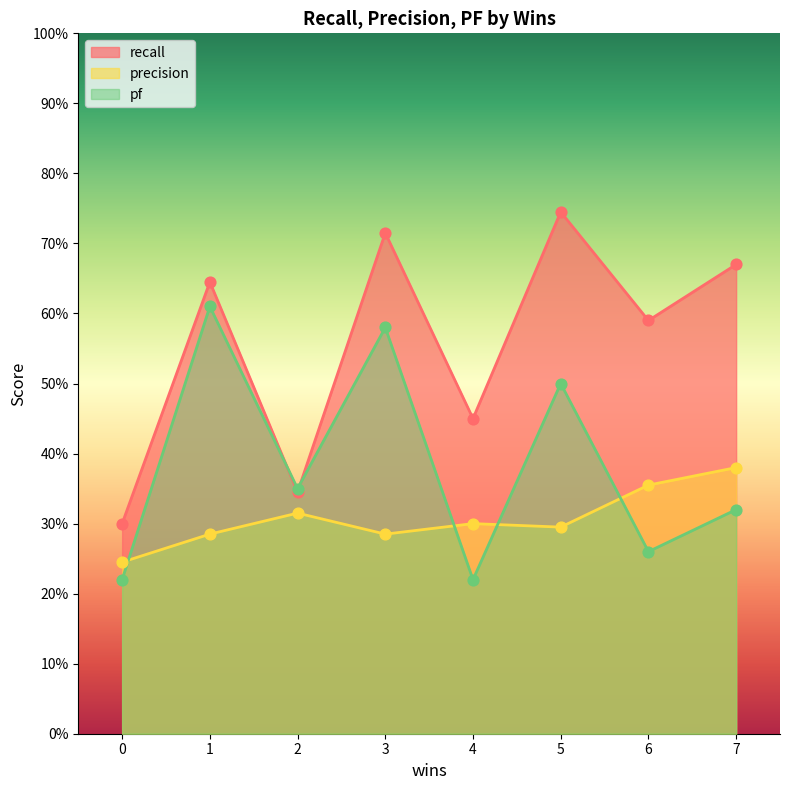

Which series has the widest spread of Y values?

recall